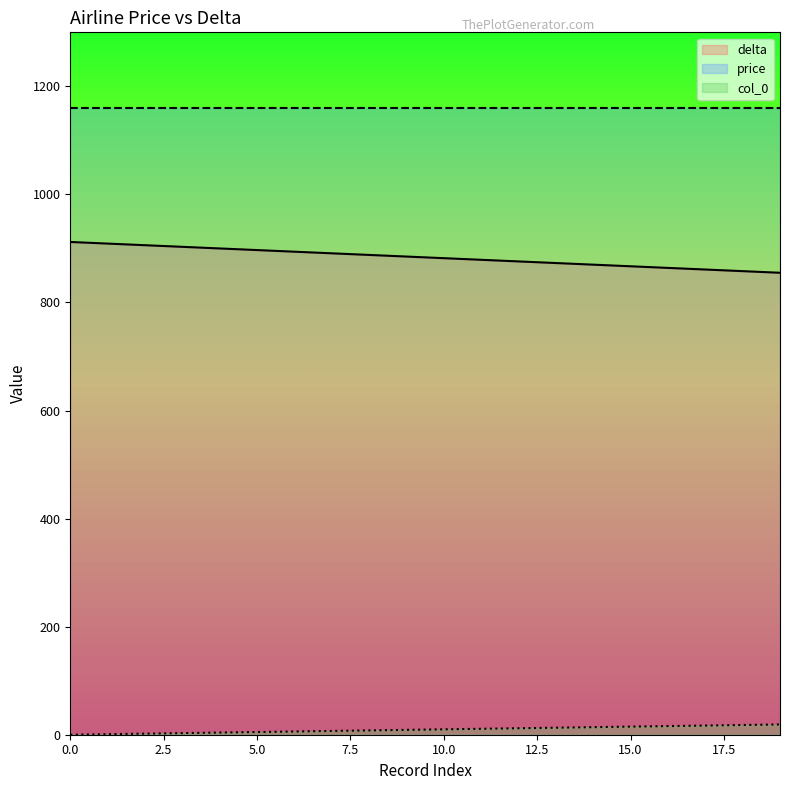

What is the difference between the maximum and second lowest values in the col_0 series?

18